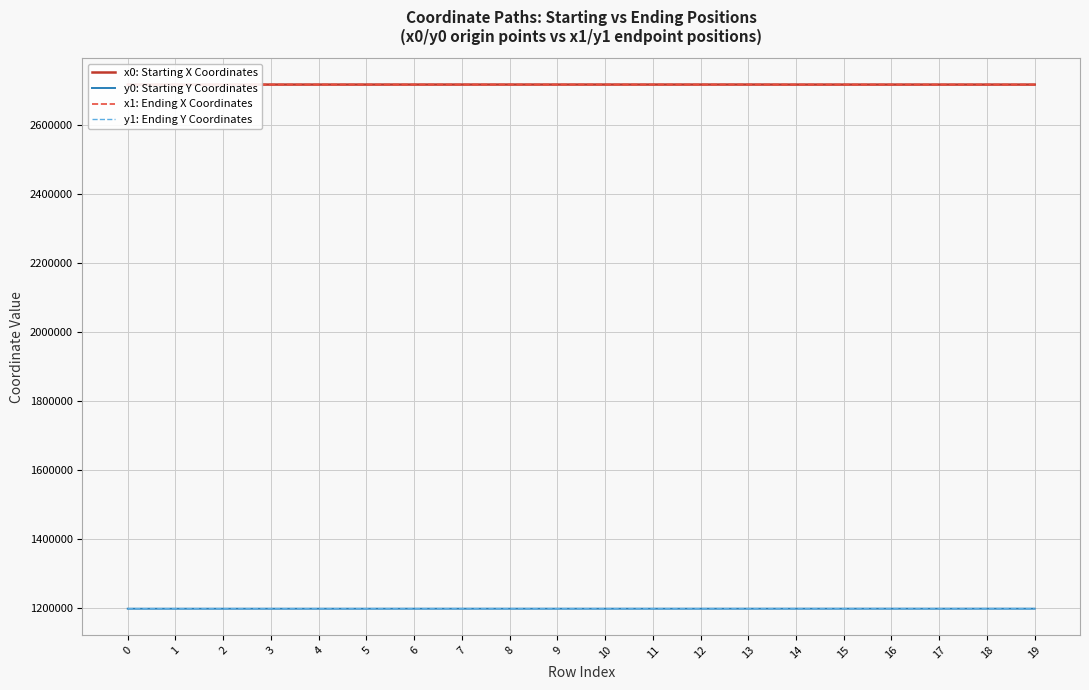

The x0: Starting X Coordinates series shows 2718716.2 at 2. True or false?

True